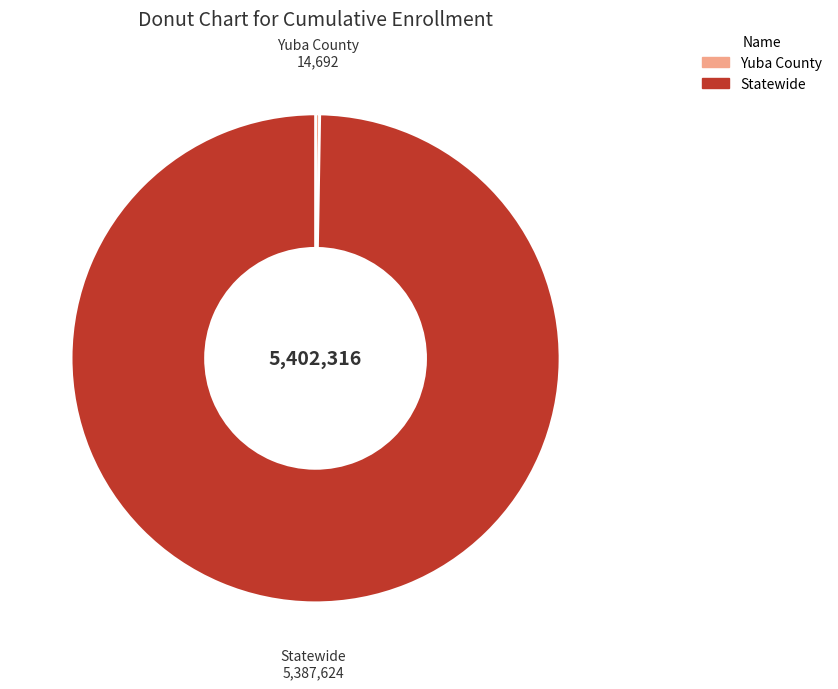

Which slice represents more than half of the pie?

Statewide